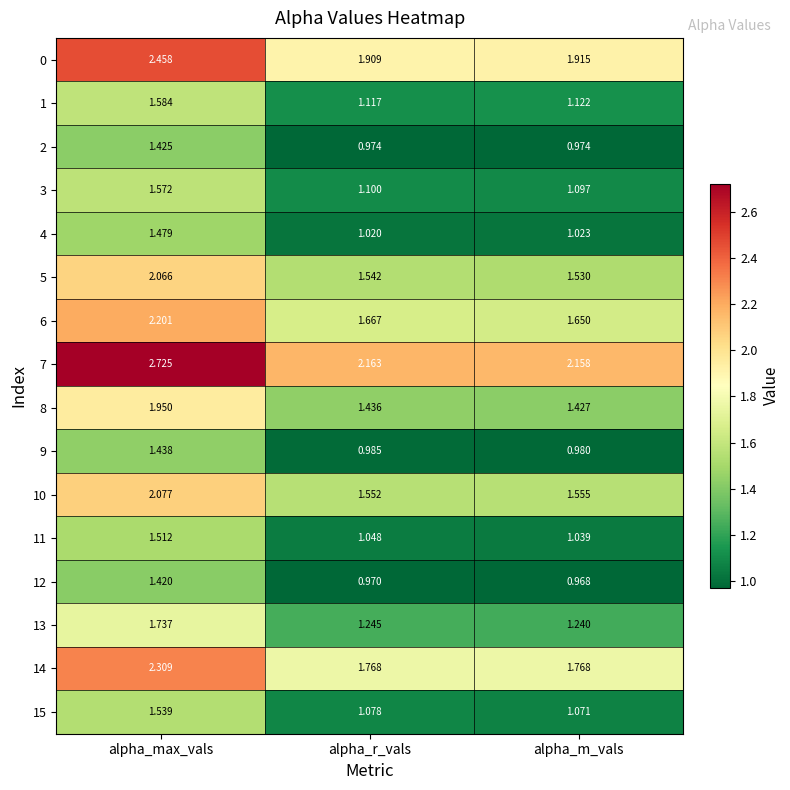

At which label does 5 reach its minimum?

alpha_m_vals